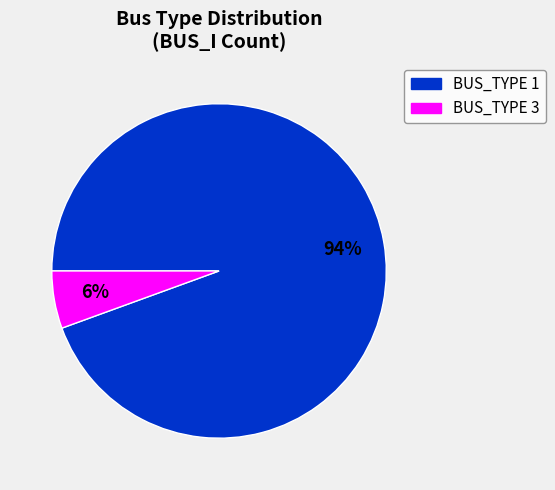

To the nearest percent, what is the combined percentage of BUS_TYPE 1 and BUS_TYPE 3?

100%